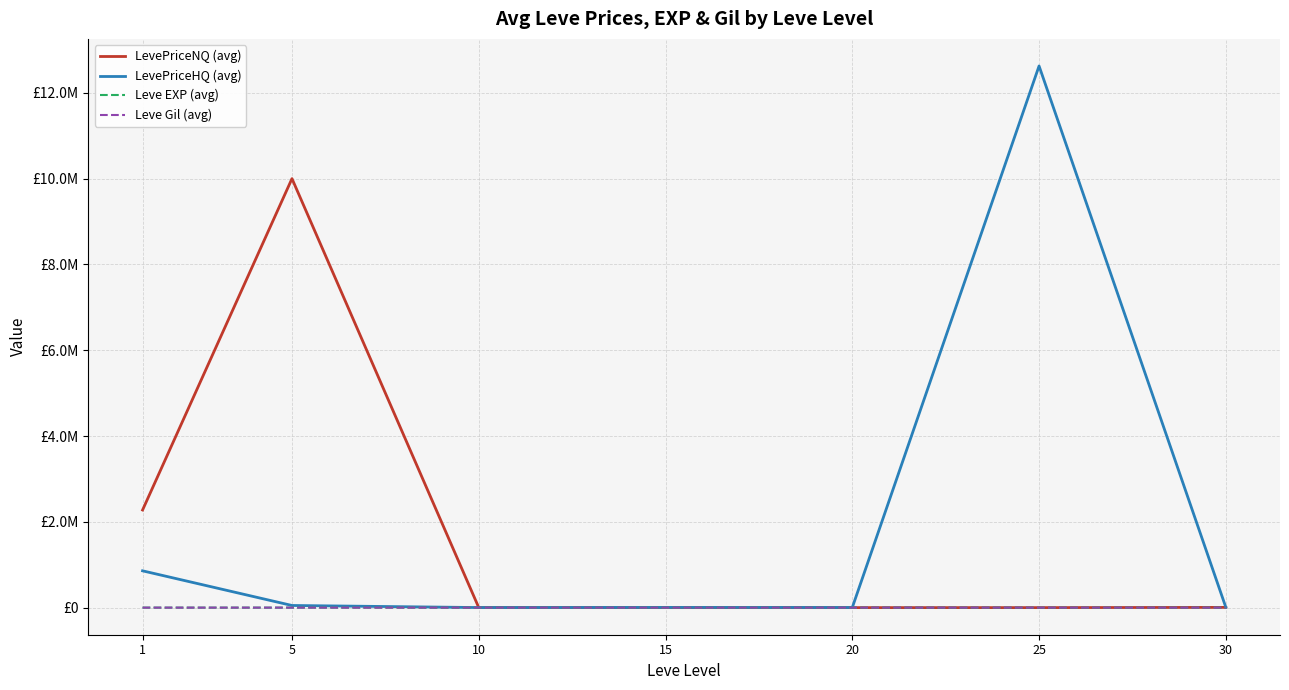

Reading left to right, extract all data points from this chart.

LevePriceNQ (avg): 1=2275931.5	5=10000855.1	10=2012.9	15=468.9	20=508.0	25=695.6	30=5814.1
LevePriceHQ (avg): 1=858300.4	5=50336.0	10=1974.9	15=5387.8	20=3252.1	25=12627224.0	30=7560.5
Leve EXP (avg): 1=468.5	5=2.3	10=5.3	15=14.2	20=16.3	25=31.8	30=45.5
Leve Gil (avg): 1=163.5	5=528.3	10=576.7	15=323.3	20=628.3	25=391.7	30=322.5